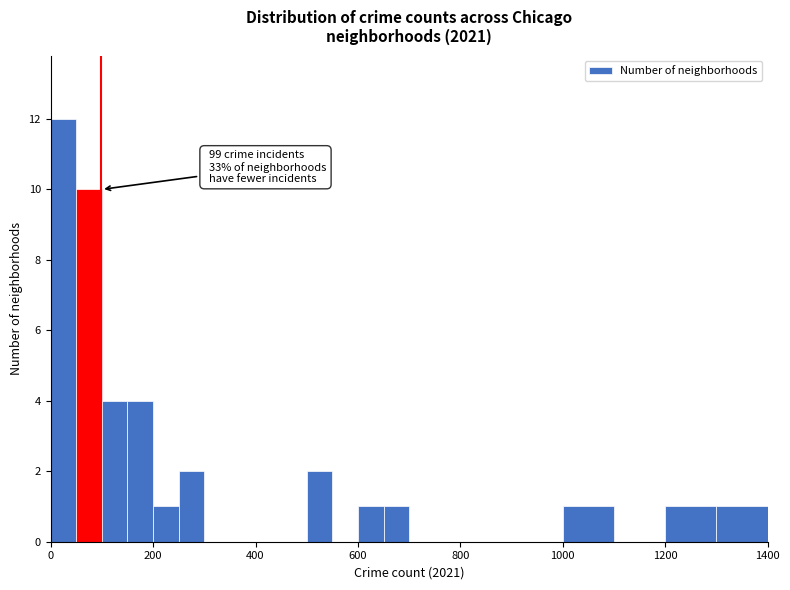

Around what value on the x-axis is the tallest bar? Give the approximate position of its centre, as read against the axis.

20